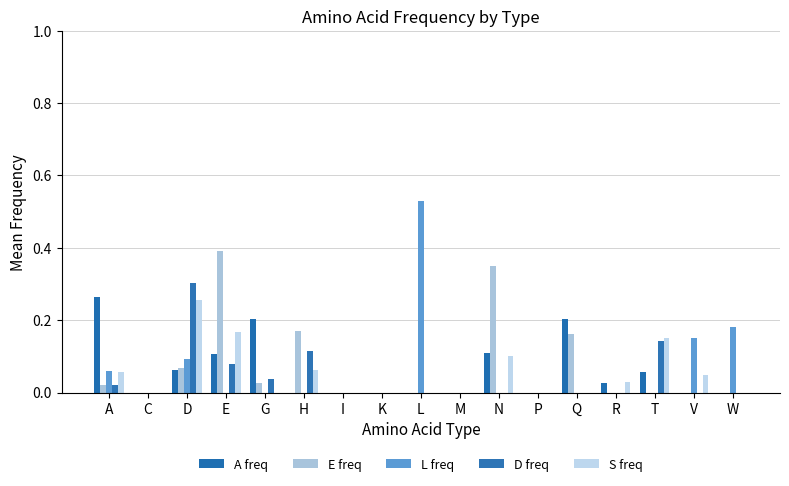

How many data points does each series have?

17